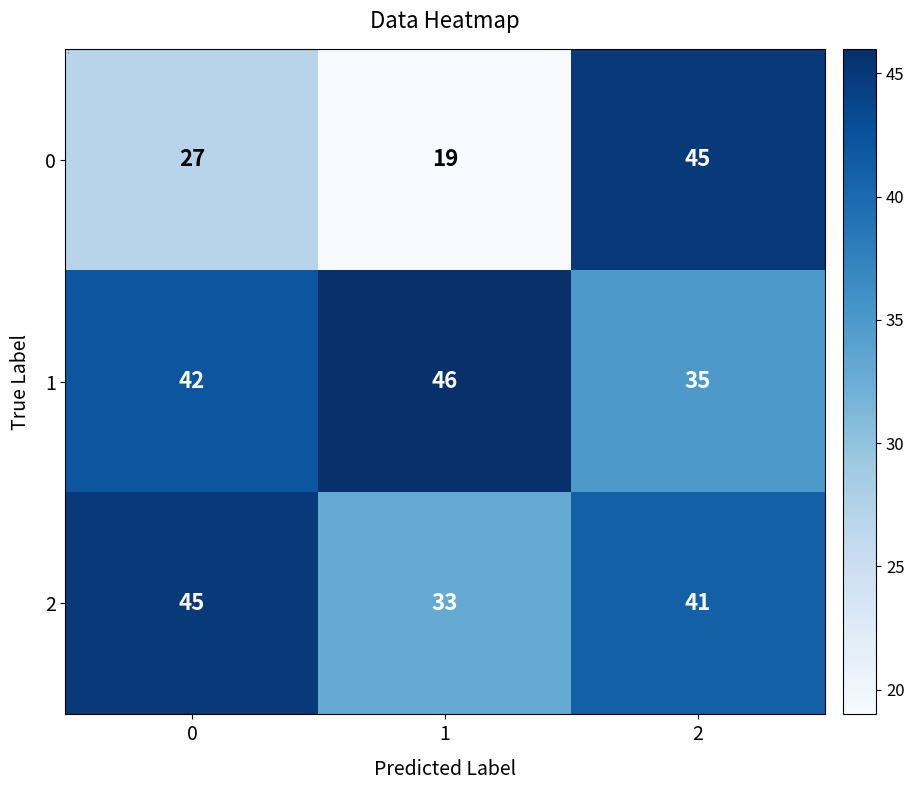

Reading left to right, extract all data points from this chart.

0: 27	19	45
1: 42	46	35
2: 45	33	41